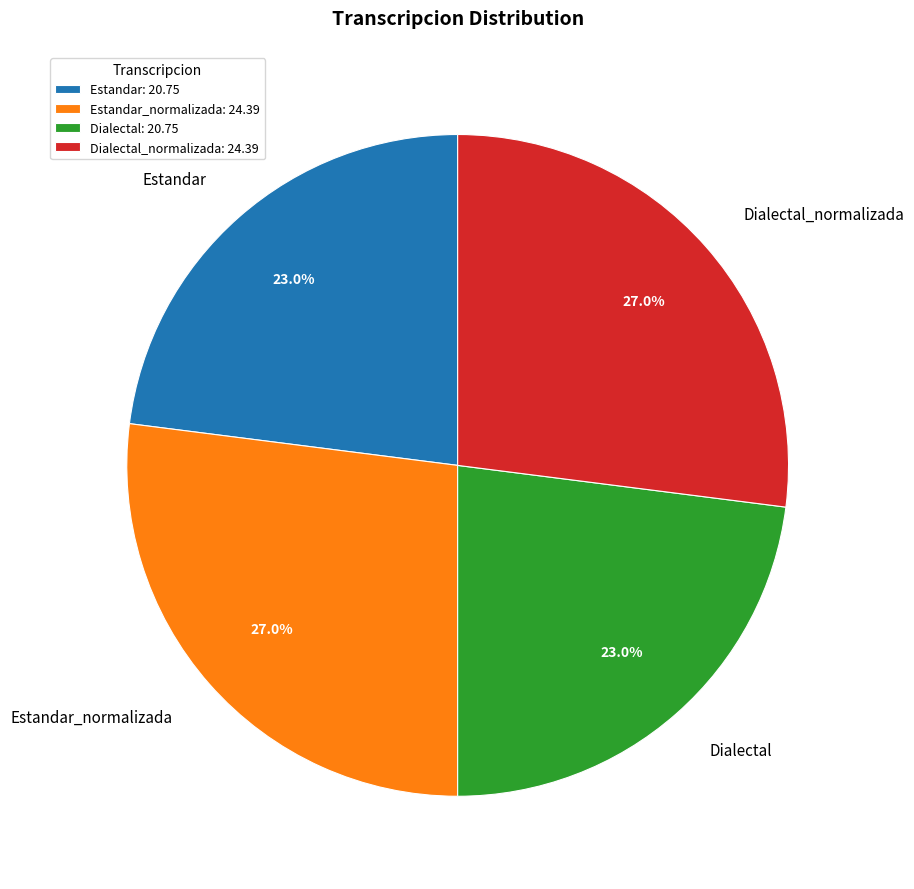

Is it true that Estandar_normalizada is 33% of the pie?

False